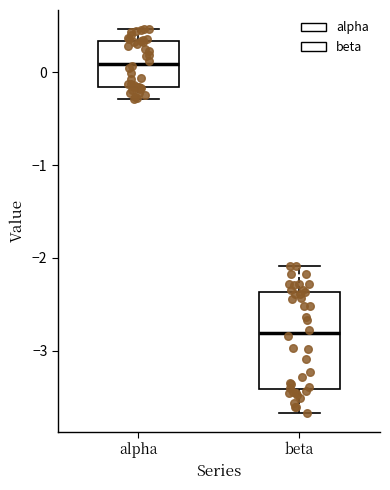

Where is the upper edge of the box for alpha on the y-axis? The values are not printed on the chart, so give them approximately, as read against the axis.

0.3